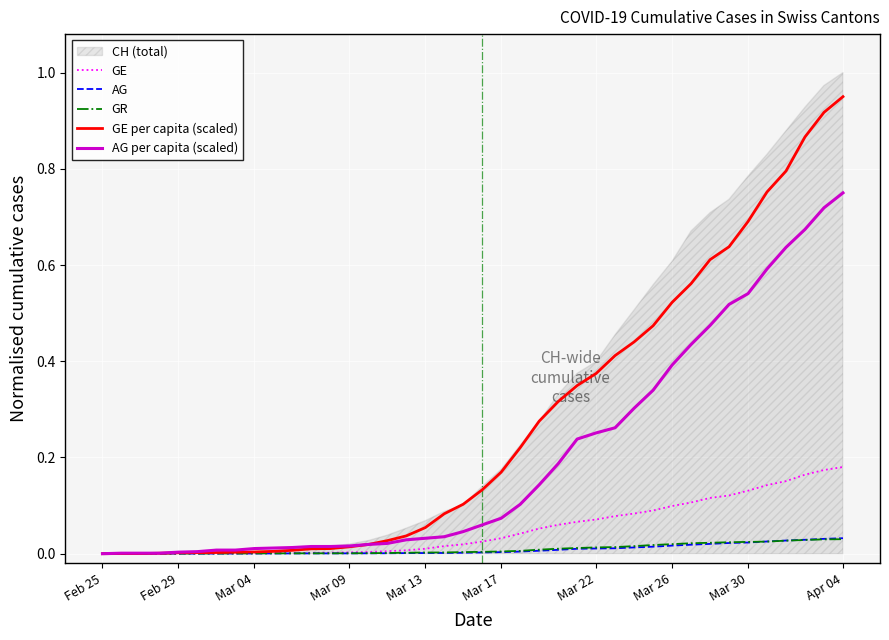

At which label does GE per capita (scaled) reach its peak?

Apr 04